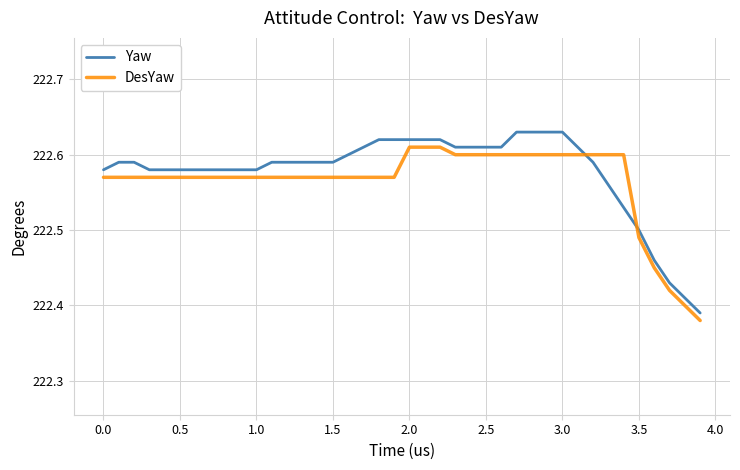

How many series are shown in this chart?

2